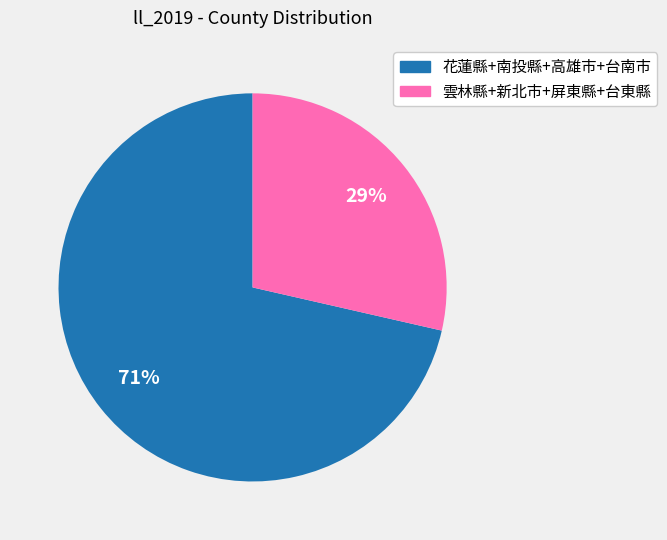

To the nearest percent, what is the average slice percentage?

50%